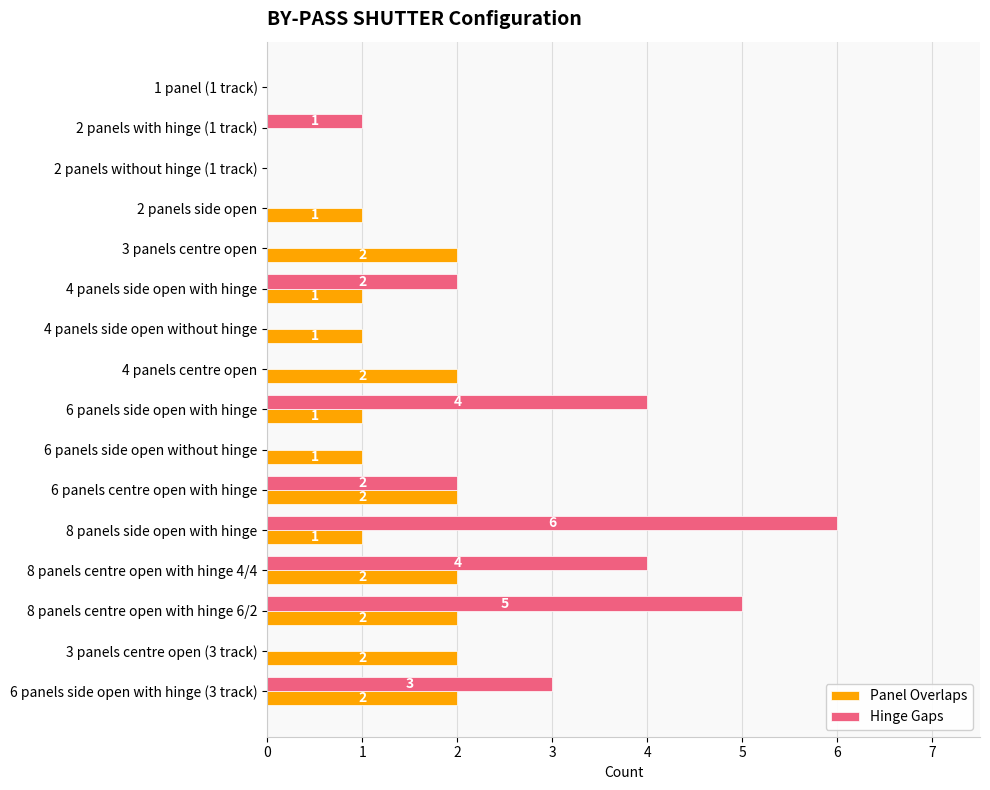

What is the sum of the Hinge Gaps values at 2 panels side open and 6 panels side open with hinge?

4